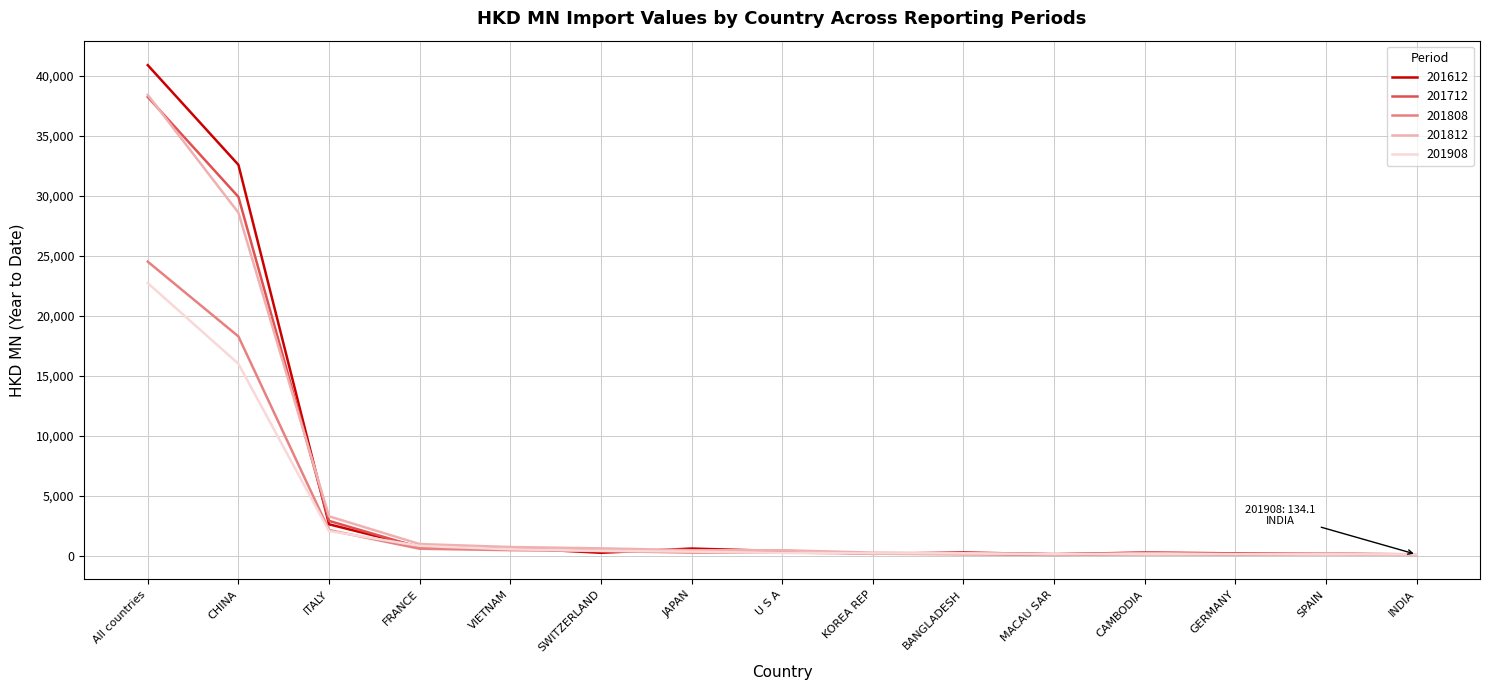

At which category is the sum across all series the highest?

All countries